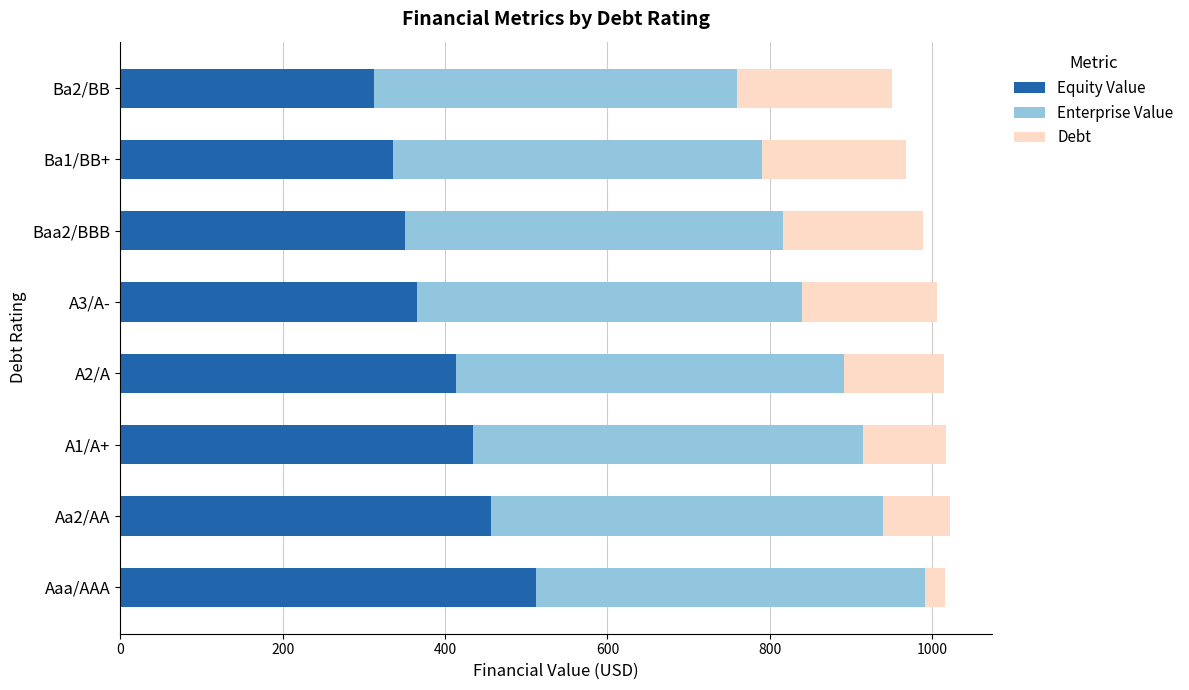

What is the highest value of the Equity Value series?

512.4